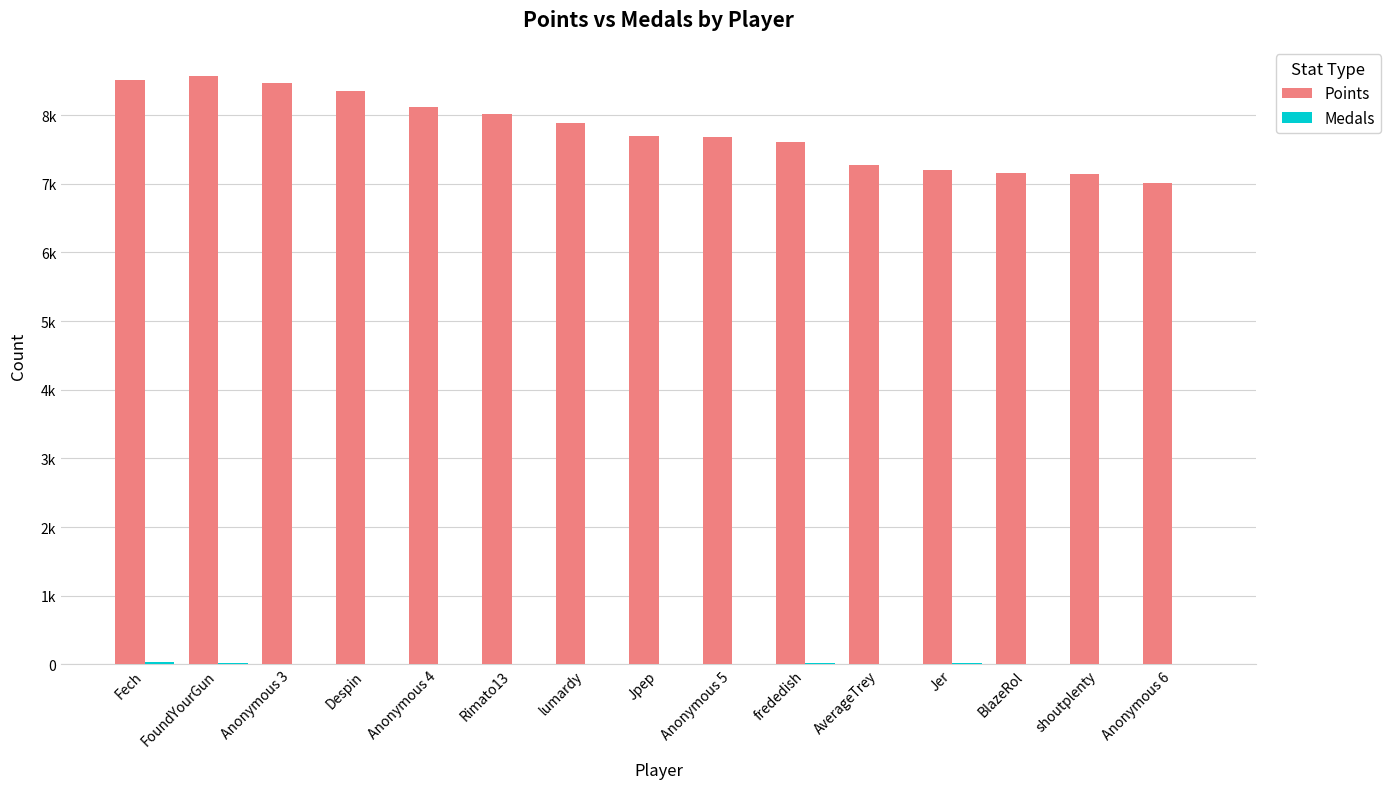

What is the difference between the Points values at lumardy and frededish?

275